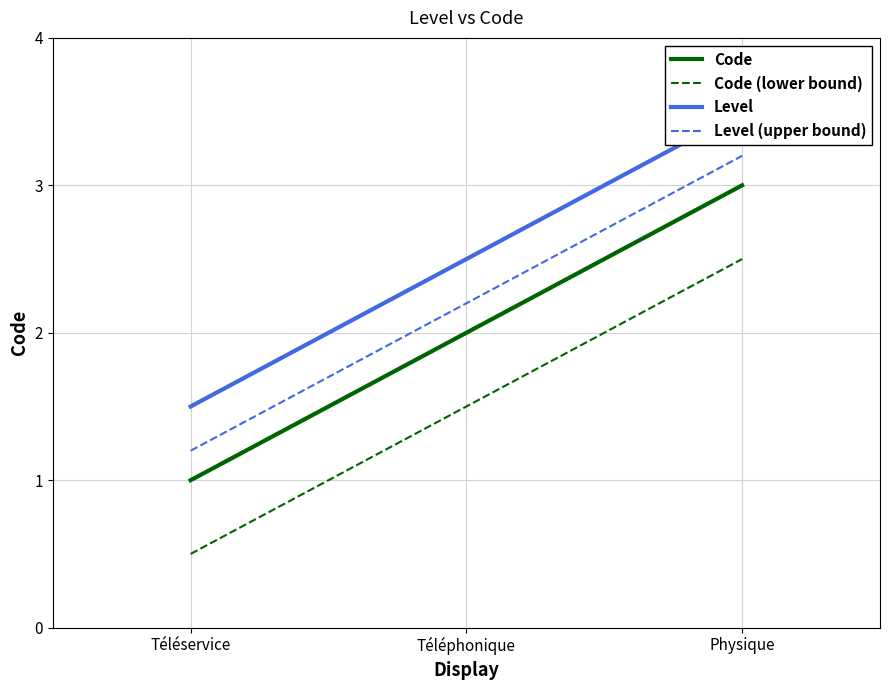

At how many categories does at least one series exceed 0?

3